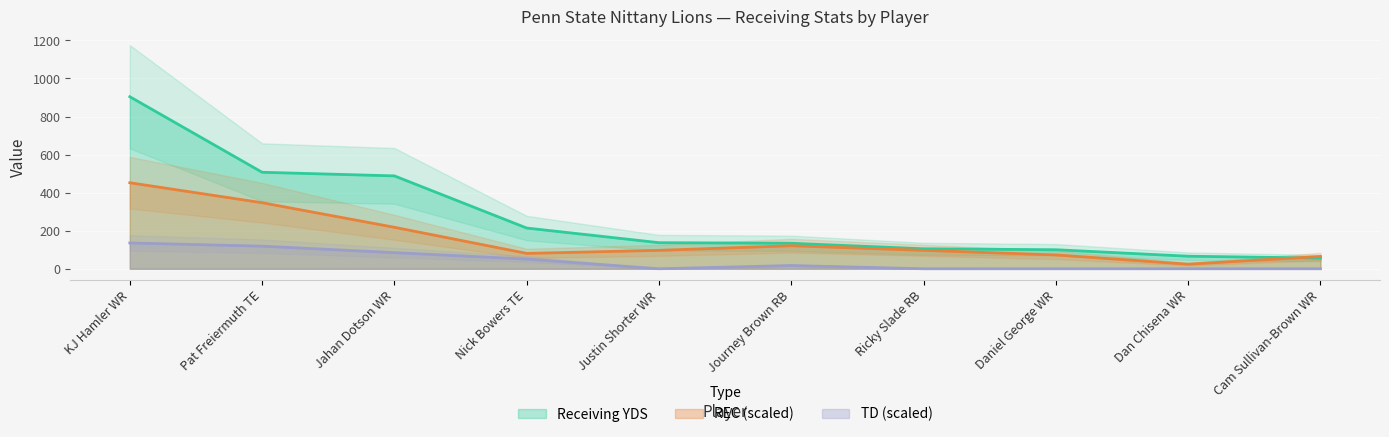

Does the chart display data point markers on the line(s)?

No